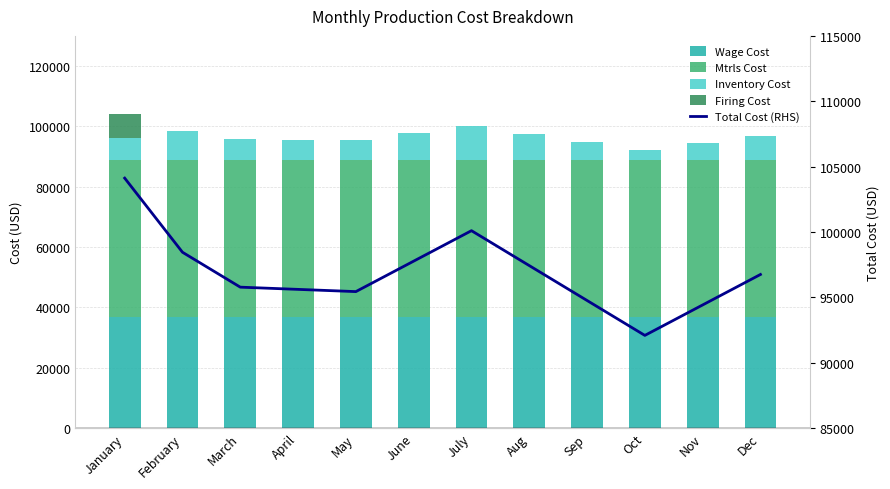

What is the value of the Inventory Cost bar at the 8th from the left?

8640